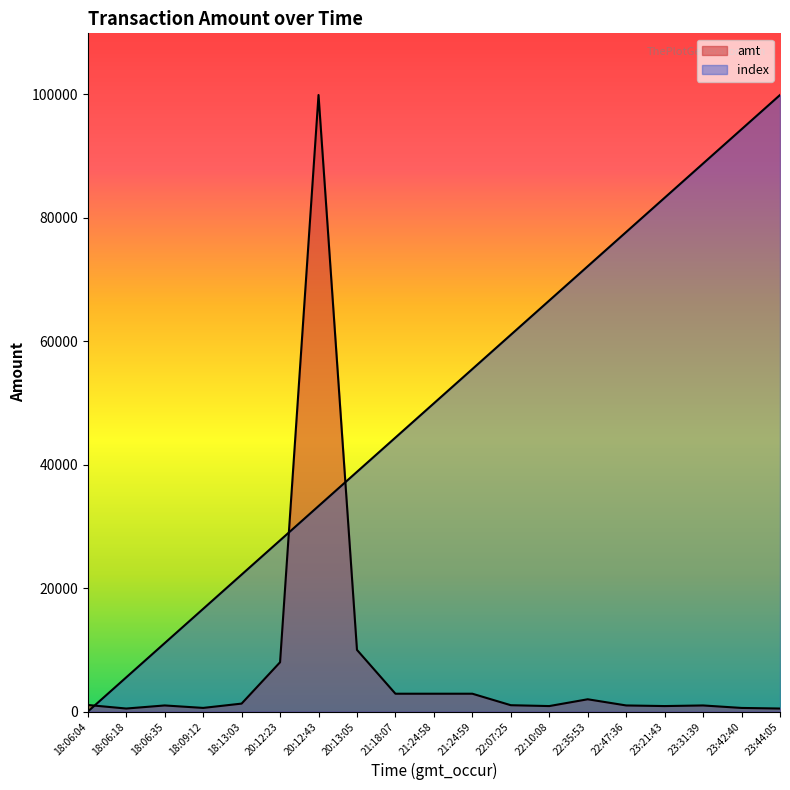

How many lines are shown in the chart?

2